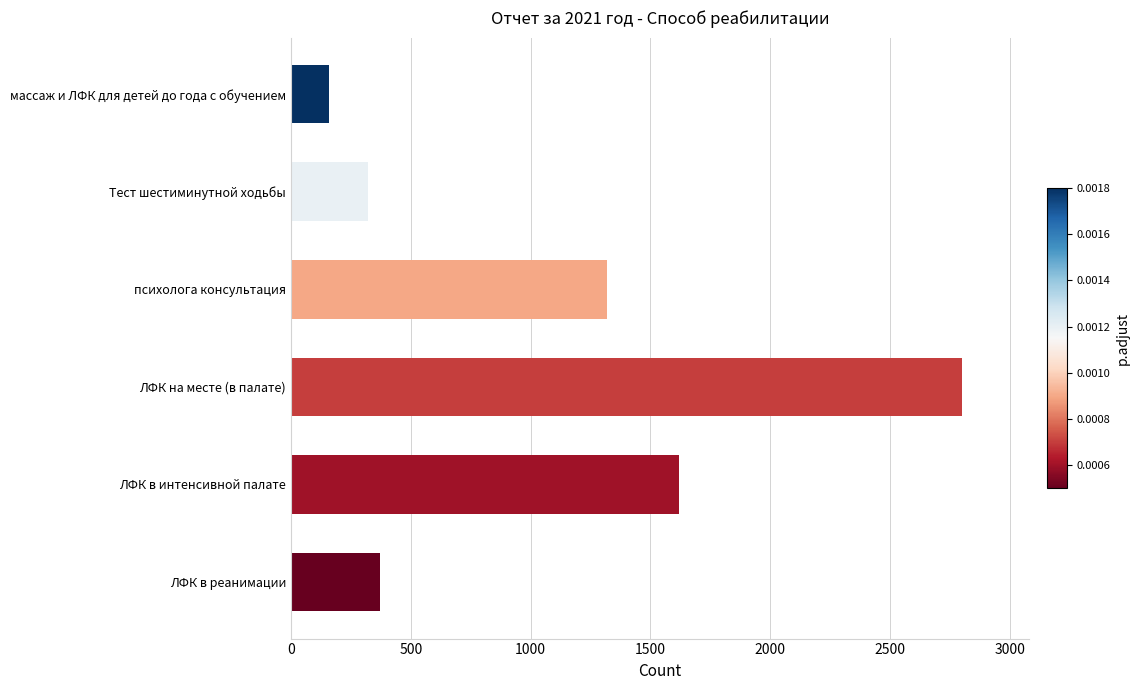

List the labels in order of value, largest first.

ЛФК на месте (в палате), ЛФК в интенсивной палате, психолога консультация, ЛФК в реанимации, Тест шестиминутной ходьбы, массаж и ЛФК для детей до года с обучением